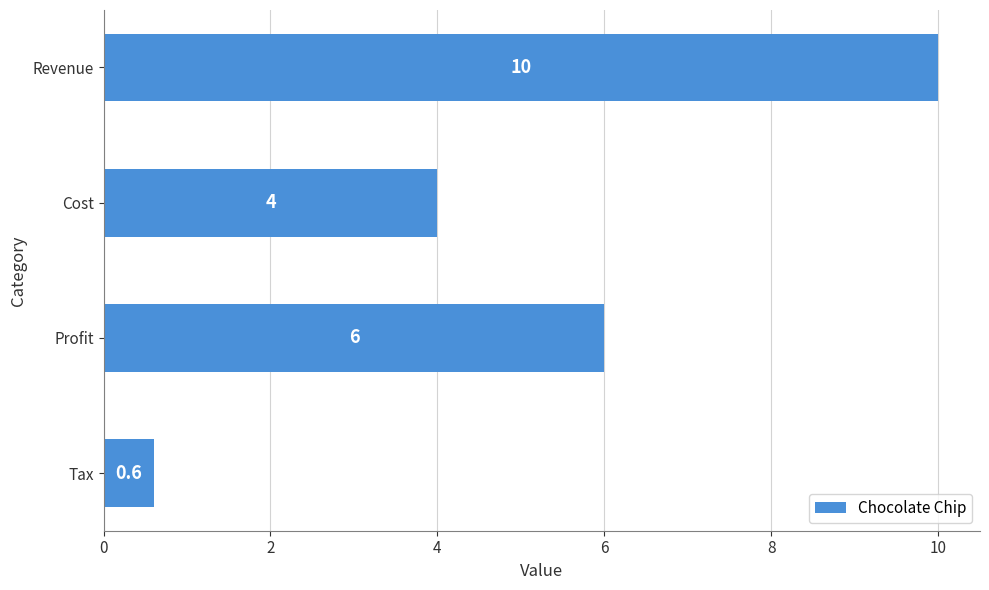

What is the maximum value shown in the chart?

10.0